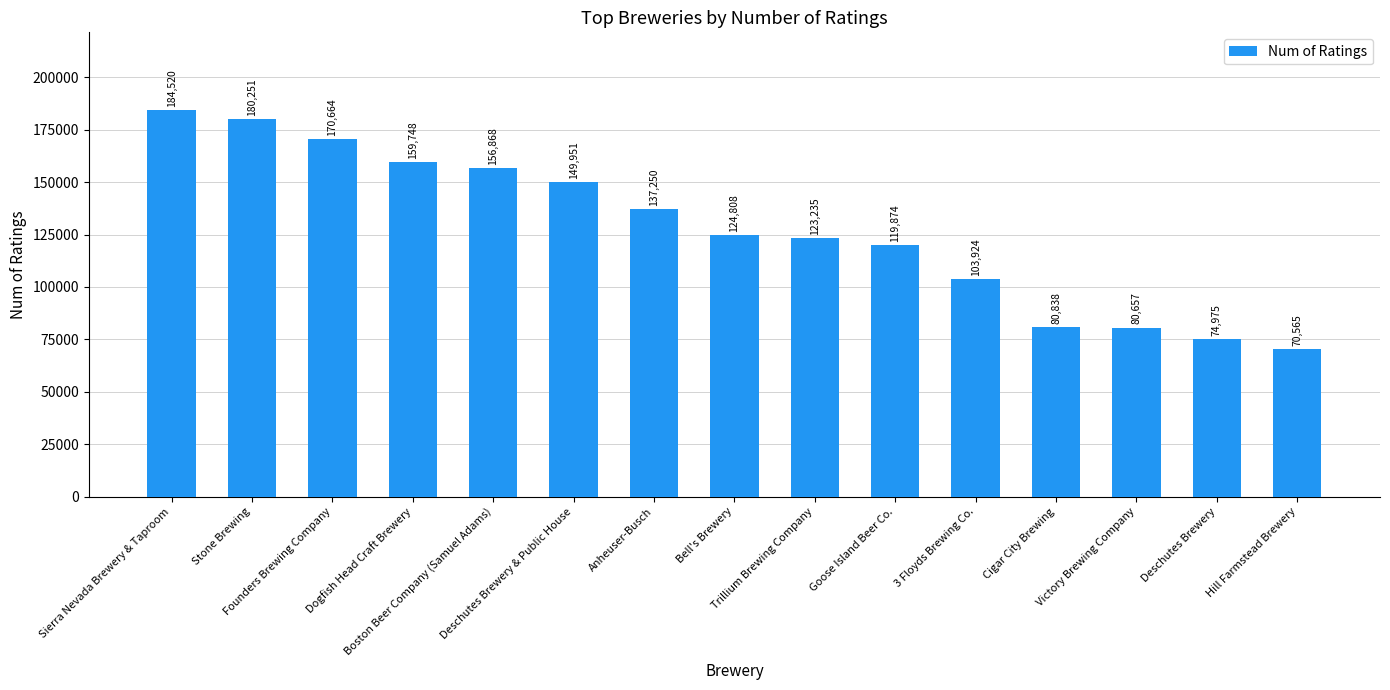

What position from the left is Trillium Brewing Company?

9